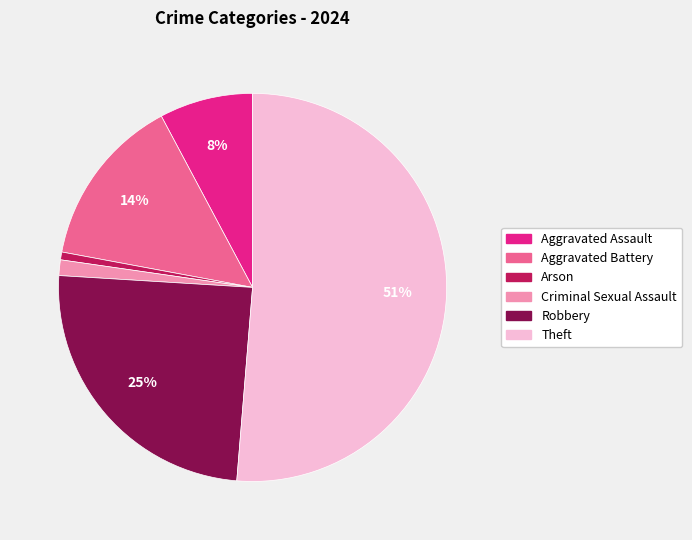

Which category has the biggest portion of the pie?

Theft